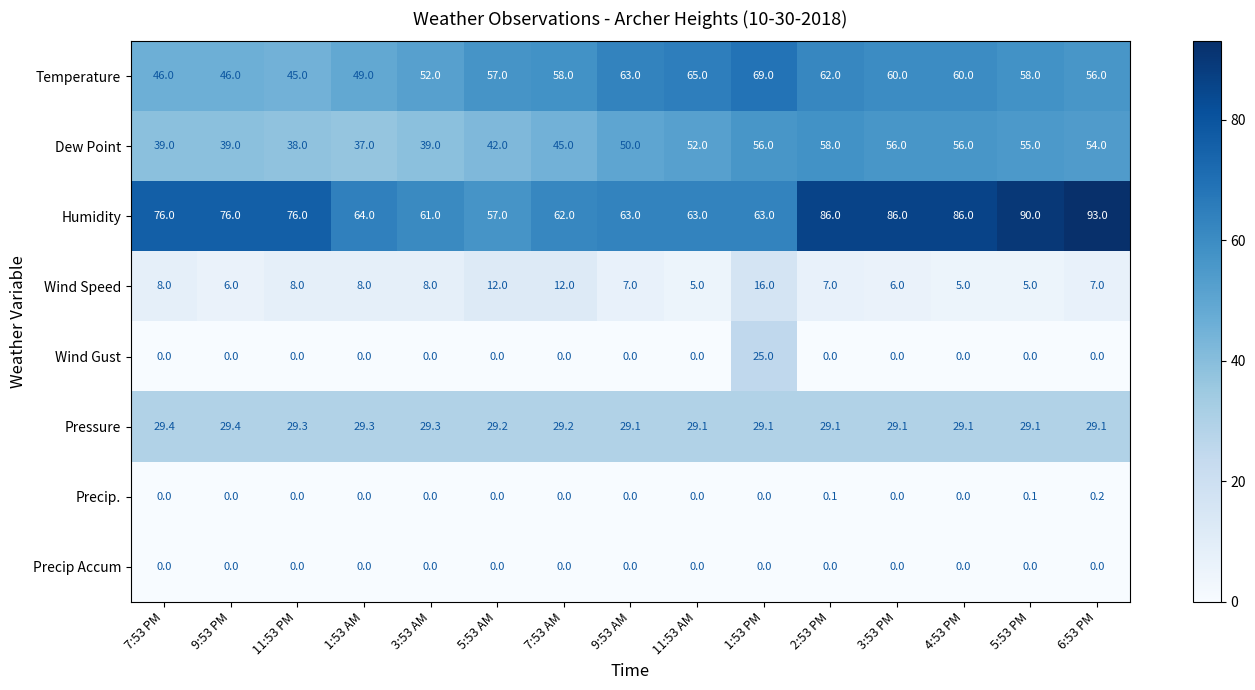

Is it true that Wind Speed equals 8.0 at 7:53 PM?

True